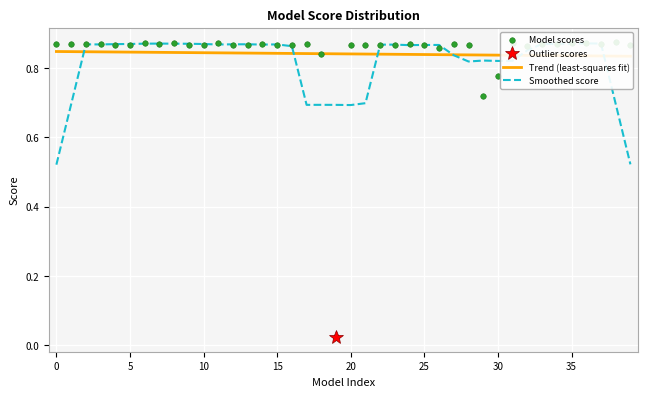

How many times do Model scores and Smoothed score cross each other?

22